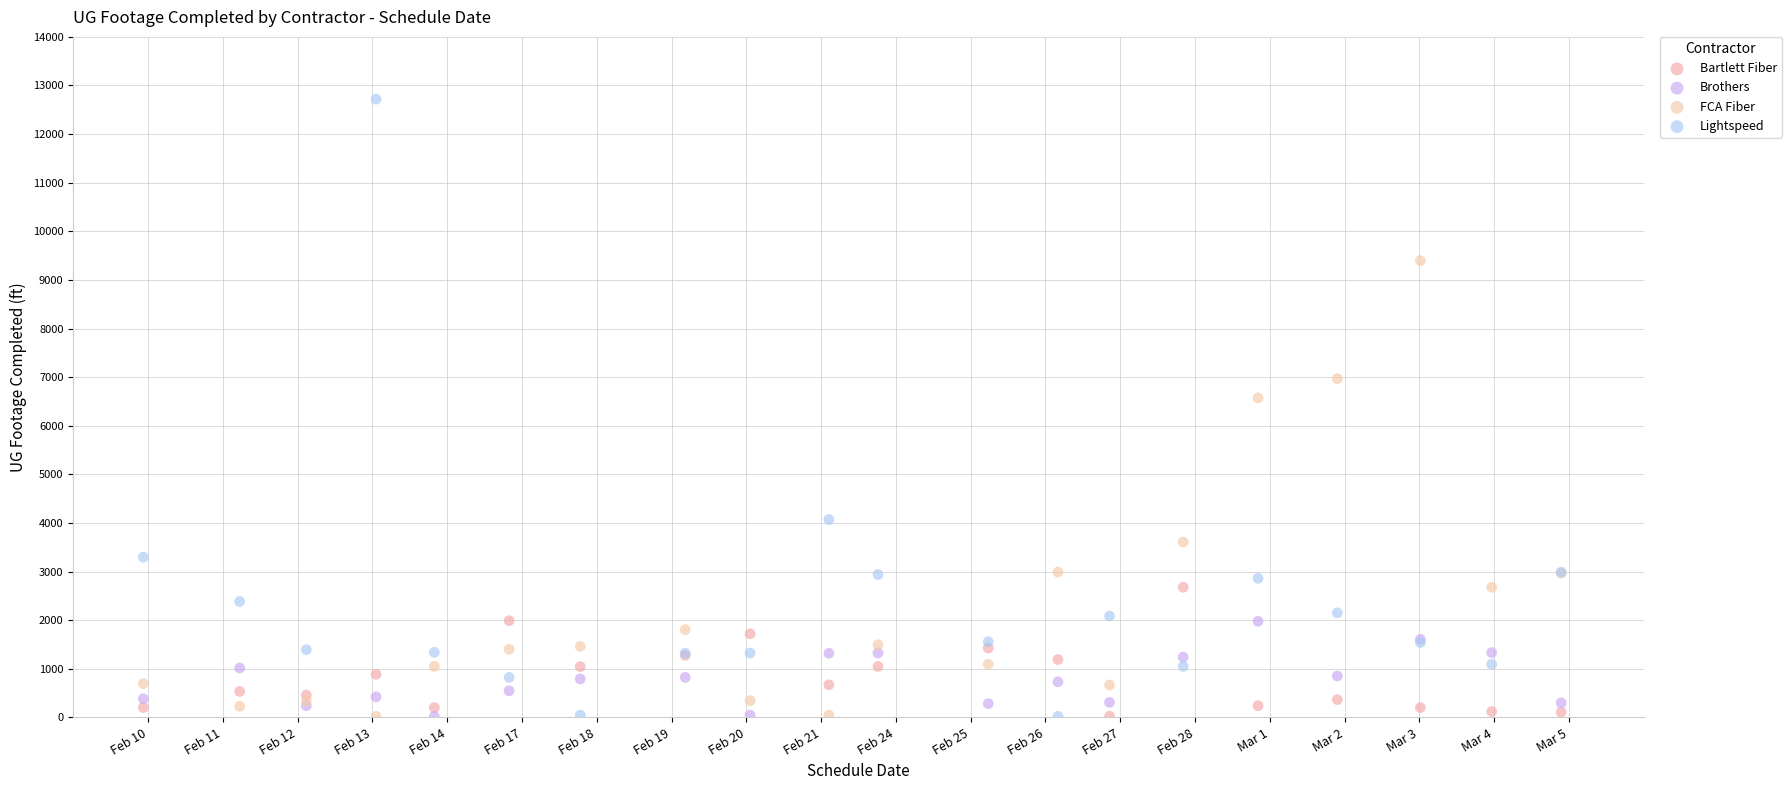

Across all series, what Y value is closest to 6369?

6573